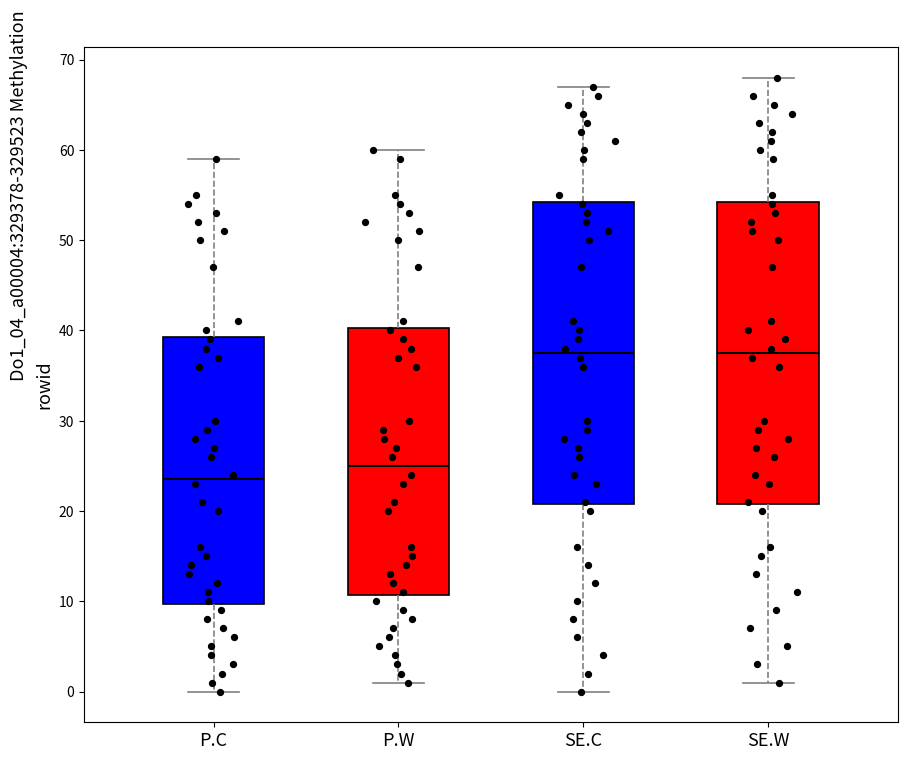

Where does the upper whisker of the box for P.W end on the y-axis? The values are not printed on the chart, so give them approximately, as read against the axis.

60